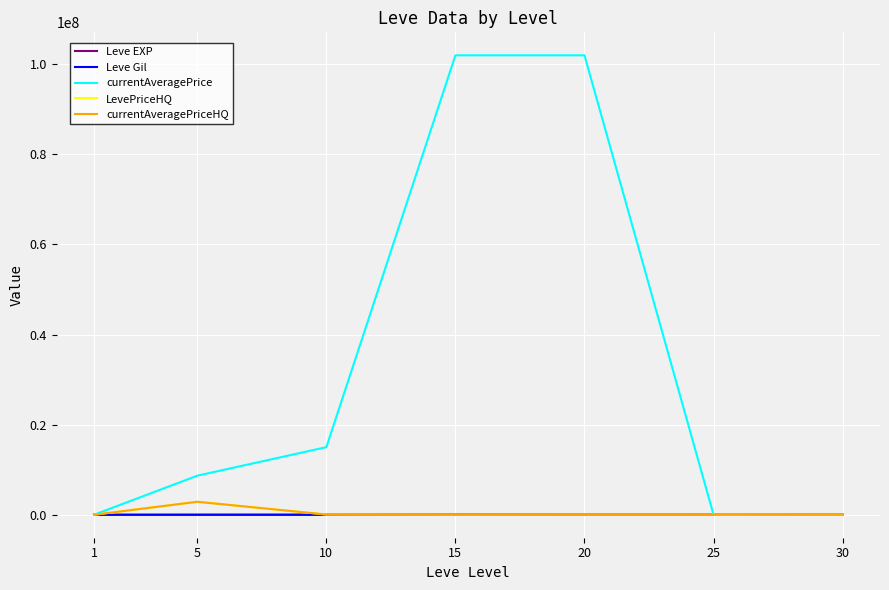

Which series changed the most between 15 and 25?

currentAveragePrice